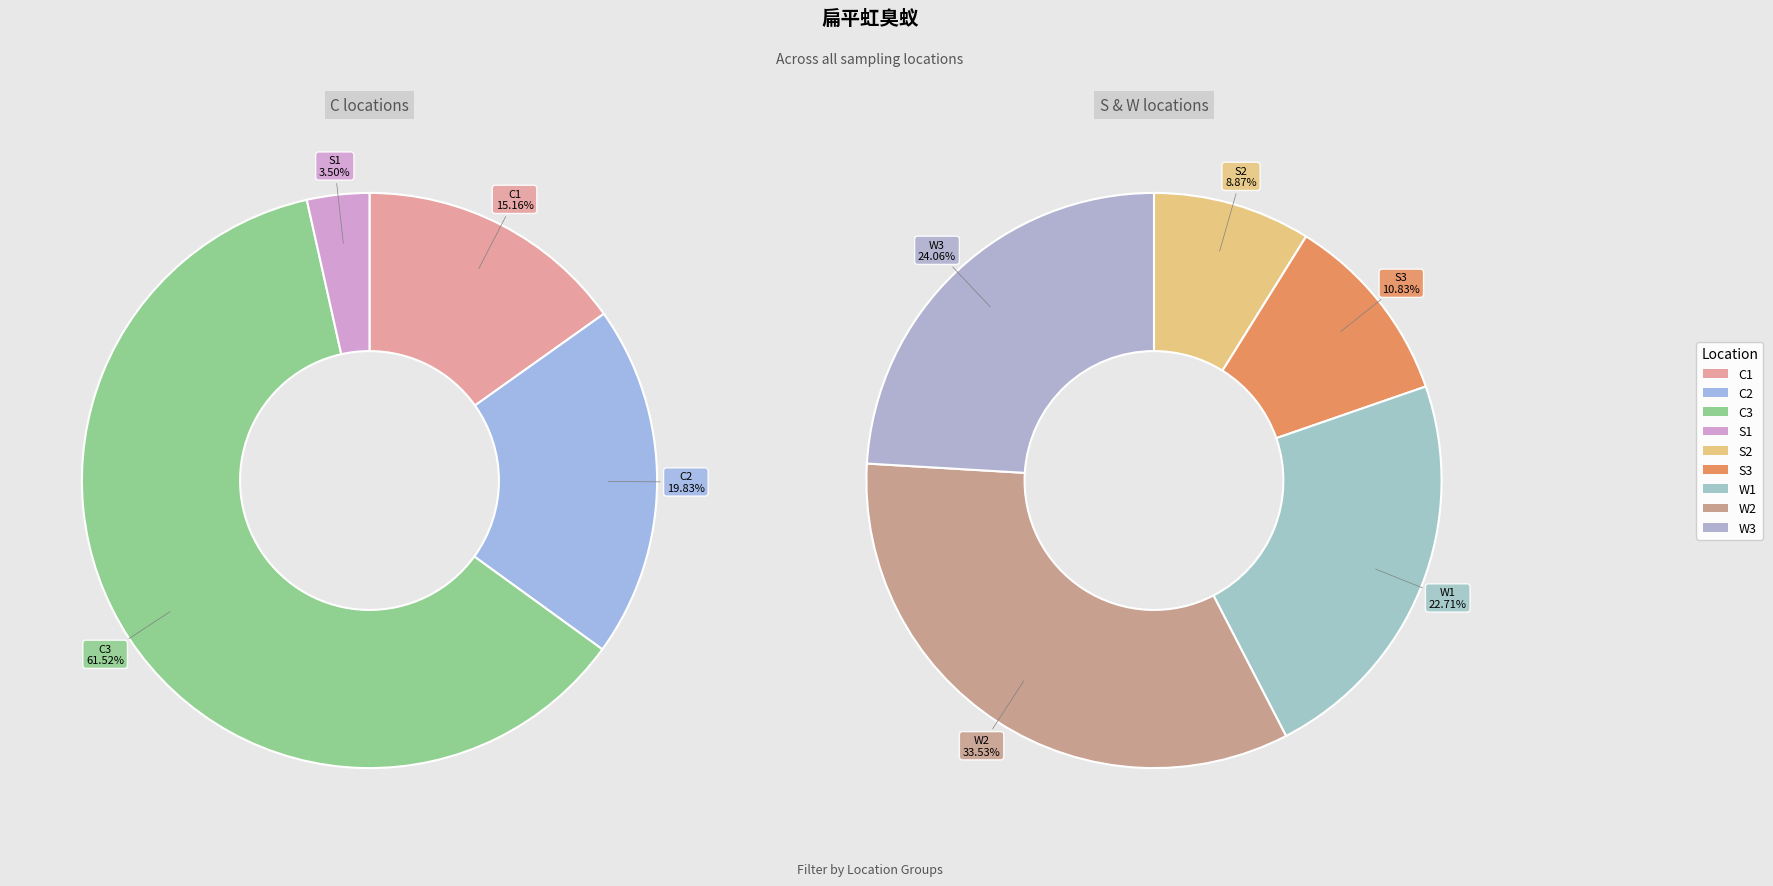

How many slices are in this pie chart?

9